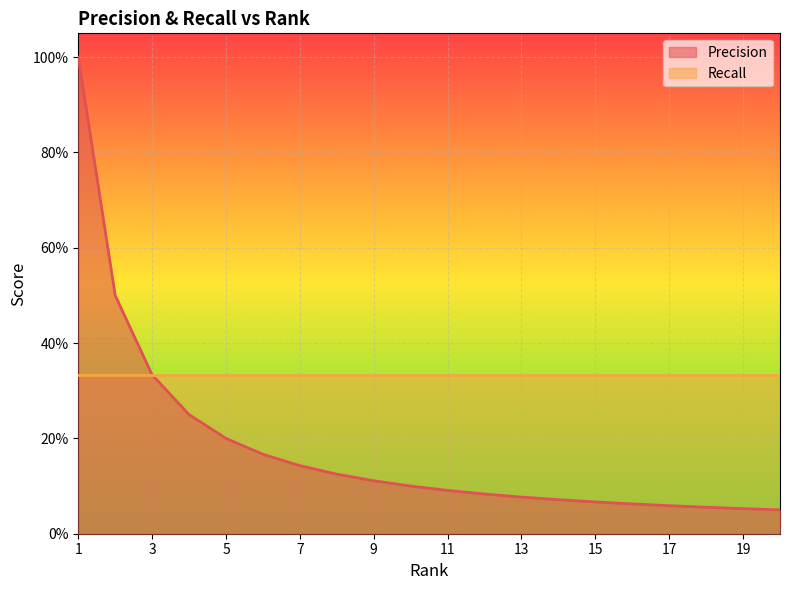

Between 16 and 20, which is larger?

16